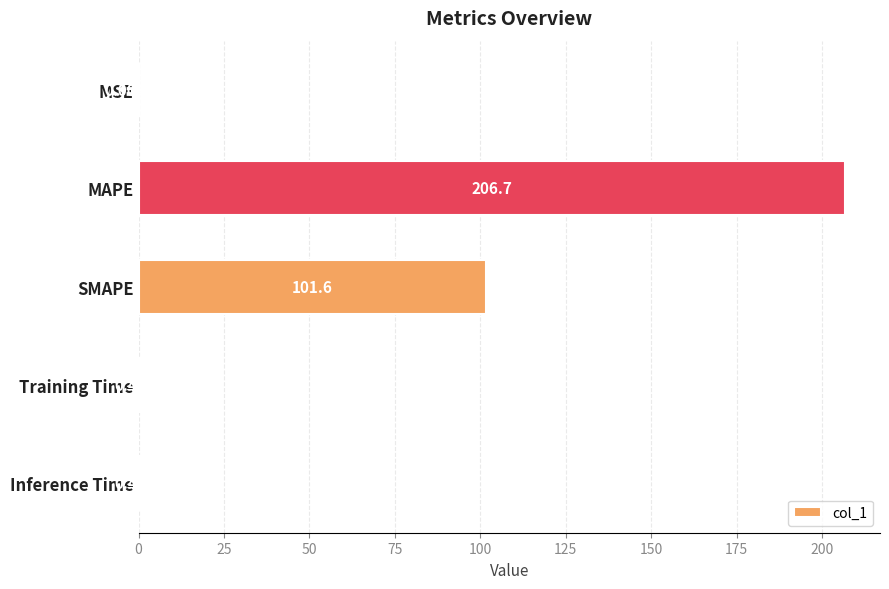

At which label is the value closest to 103?

SMAPE